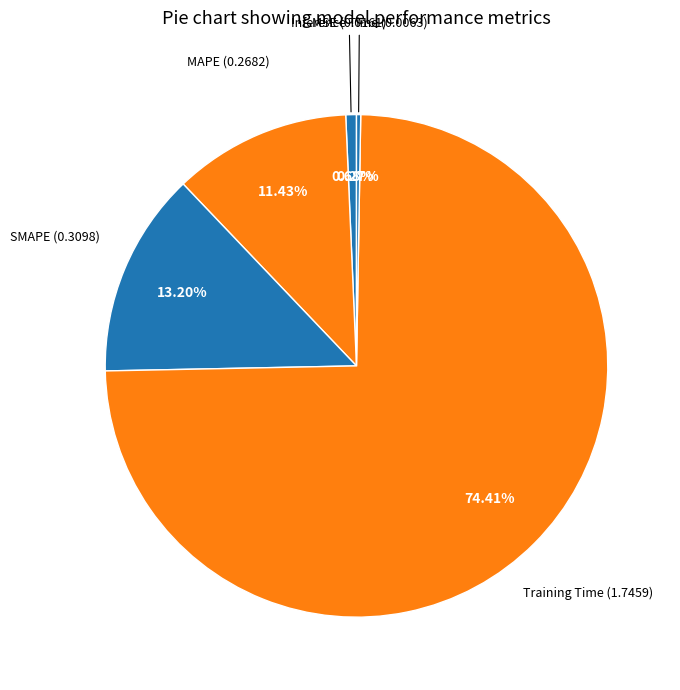

What is the majority slice?

Training Time